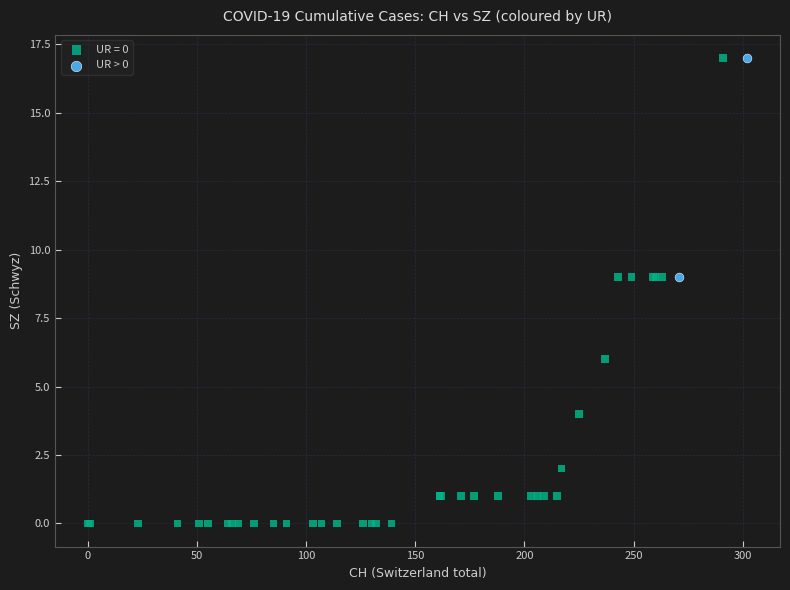

What are all the series names shown in the legend?

UR = 0, UR > 0